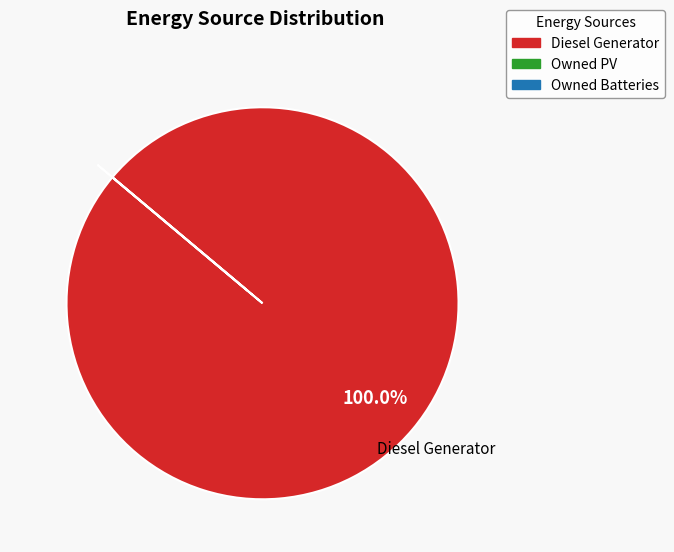

True or false: Diesel Generator accounts for 87% of the total.

False